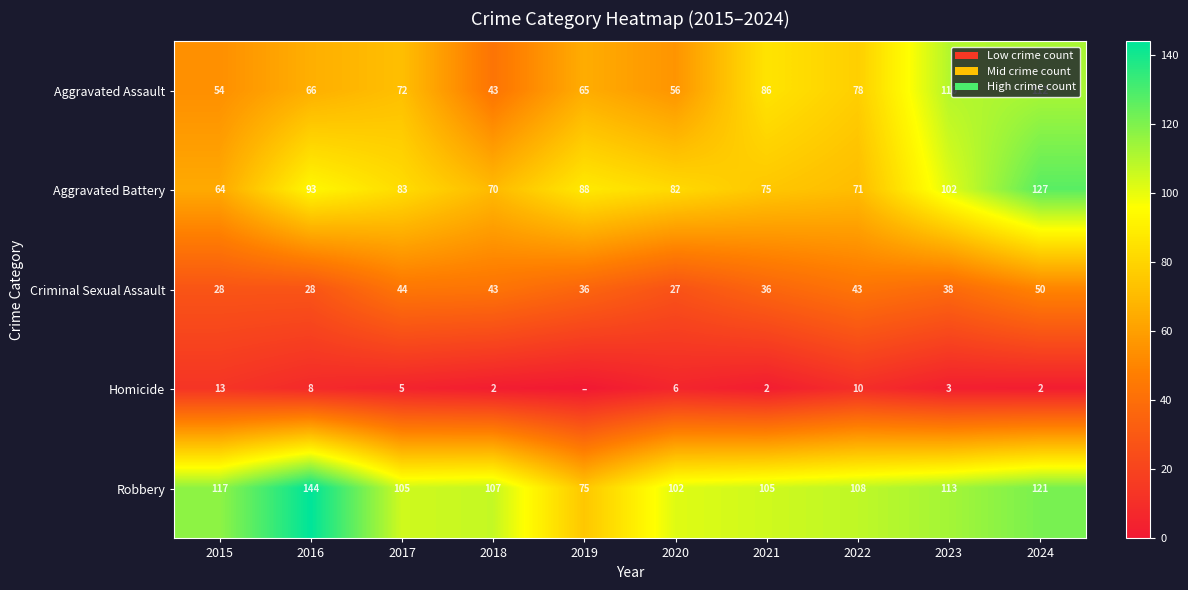

Is it true that Aggravated Assault equals 72 at 2017?

True